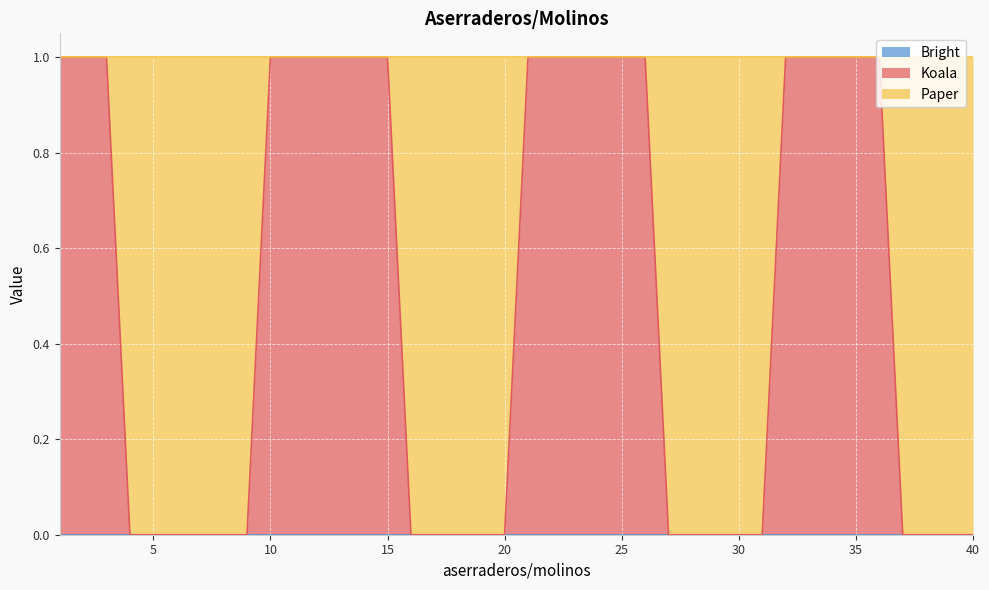

Rank the series at 9 from highest to lowest value.

Paper, Bright, Koala